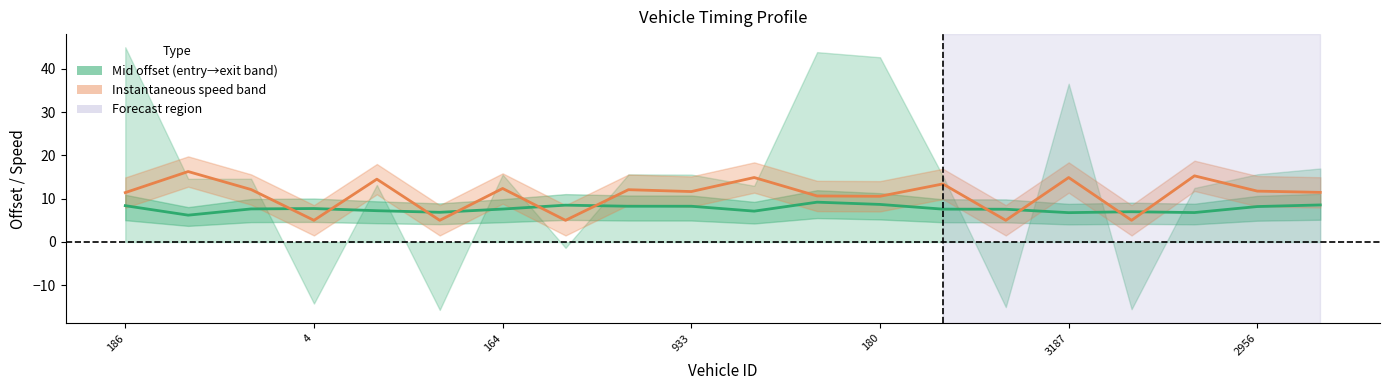

List the series in order of their peak value, highest first.

Instantaneous speed, Mid time (offset from entry)